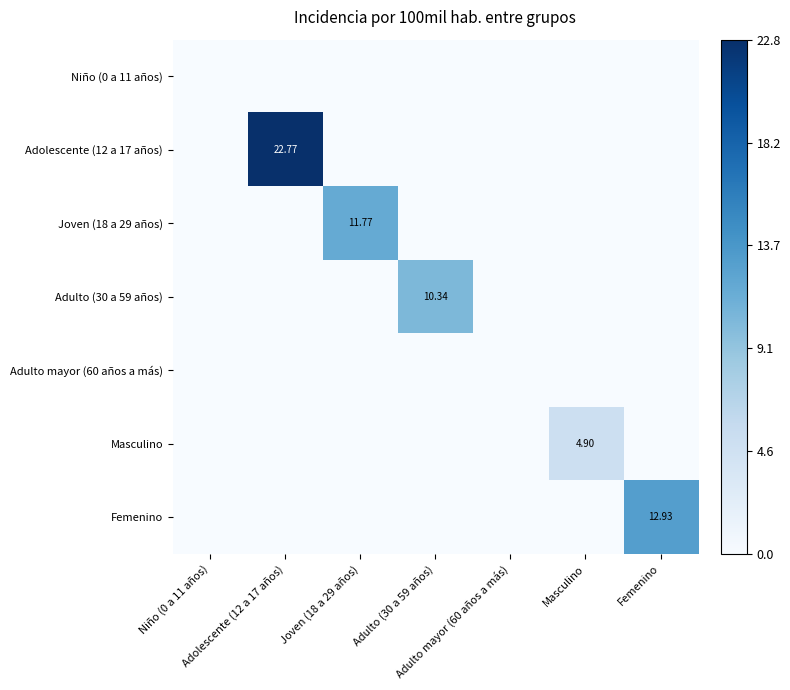

Where is Niño (0 a 11 años) nearest to the value 0?

Niño (0 a 11 años)